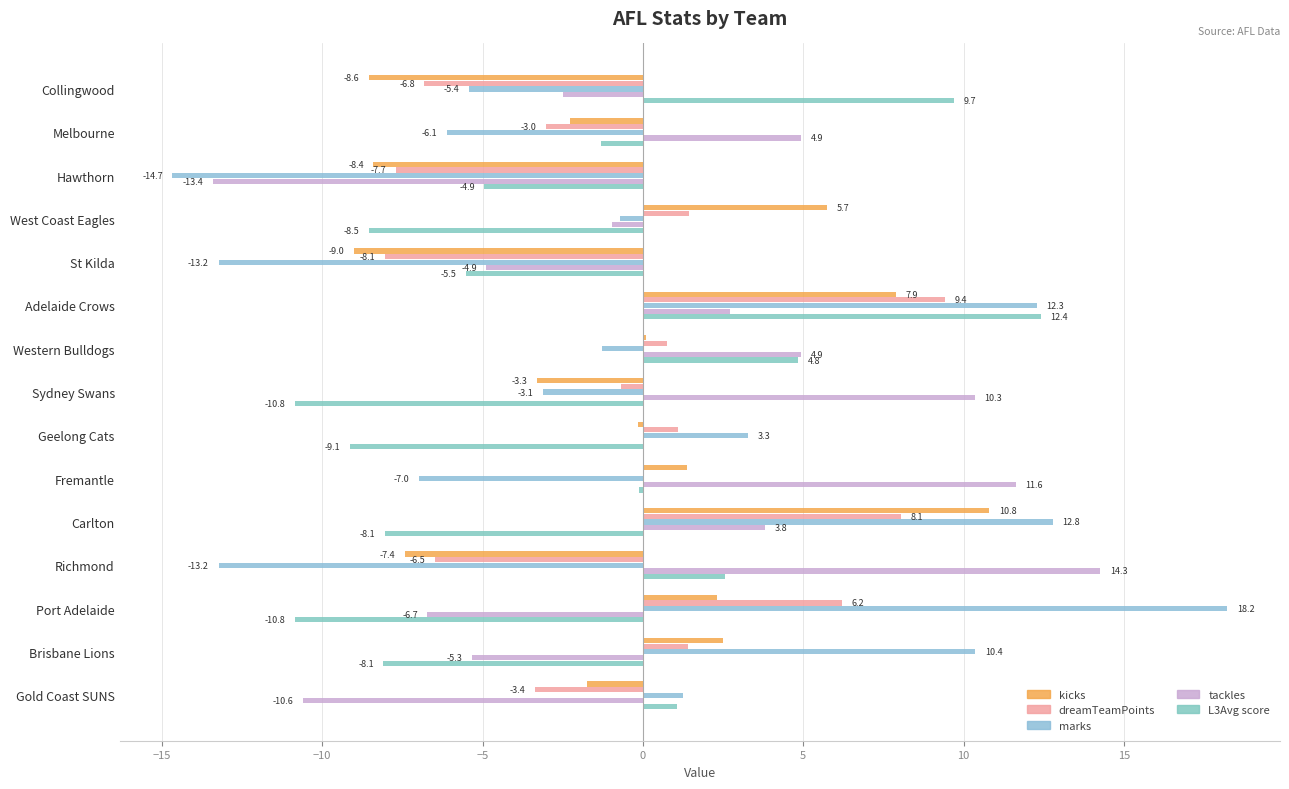

Count the number of categories in the chart.

15